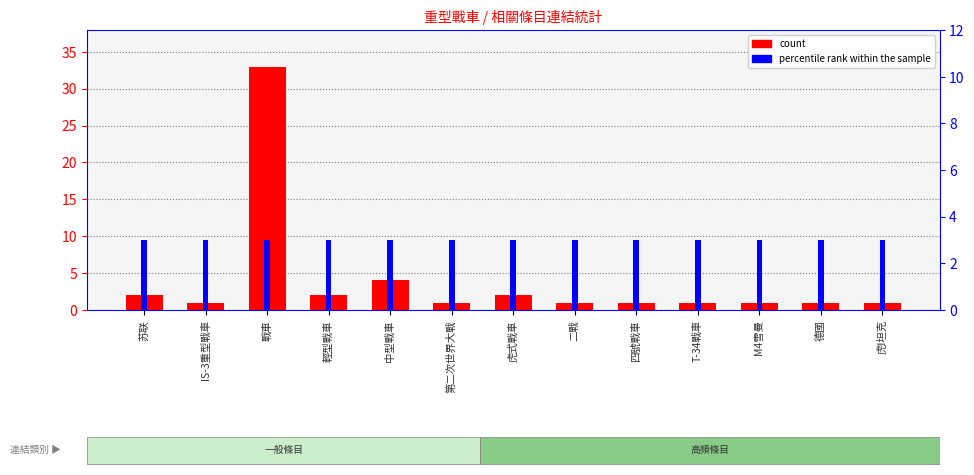

Which category has the lowest value across all series?

IS-3重型戰車